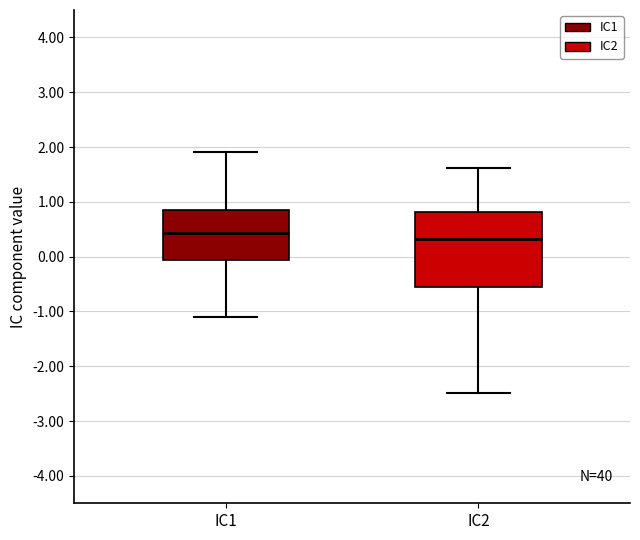

Which box has the lowest median line?

IC2